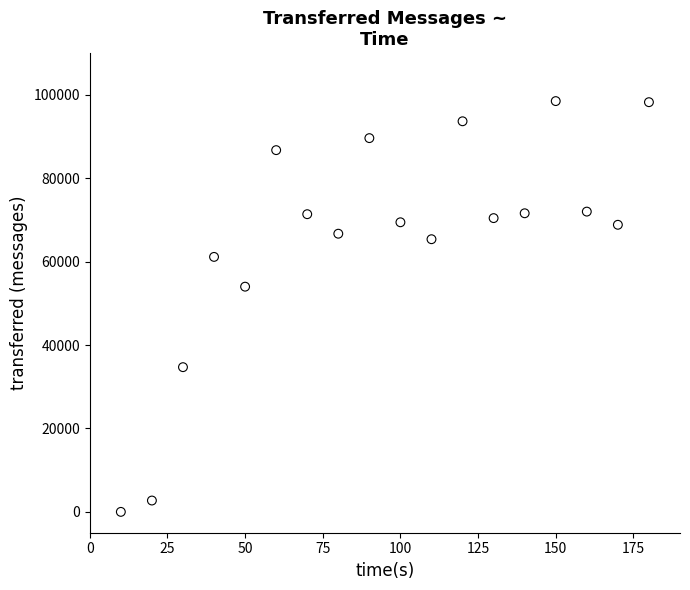

What is the range of X values (max minus min)?

170